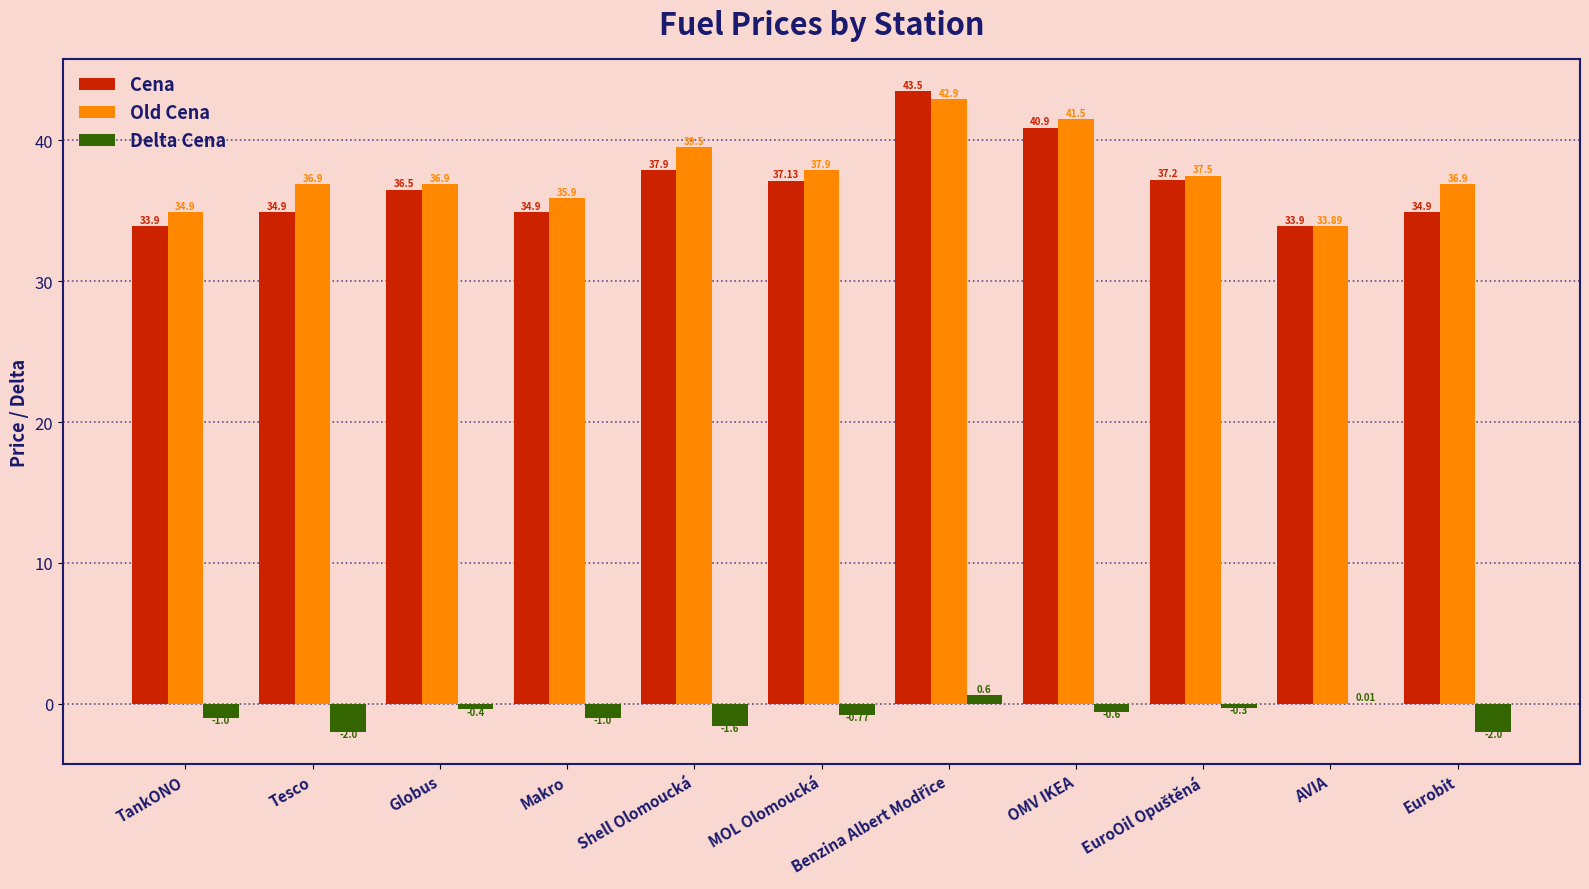

Which series has the largest total across all categories?

Old Cena